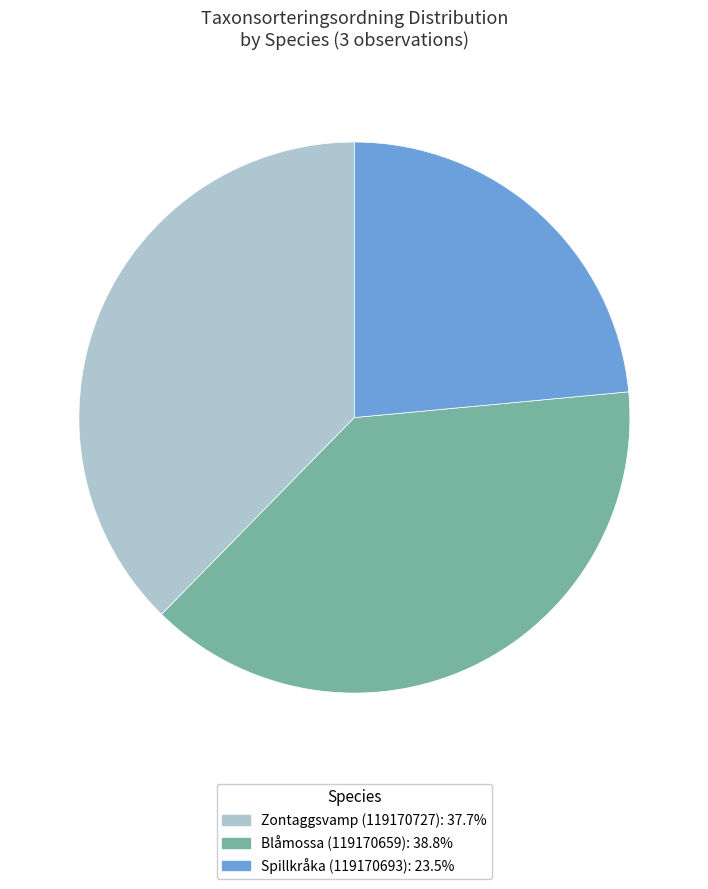

Does Blåmossa (119170659): 38.8% account for over 50% of the chart?

No